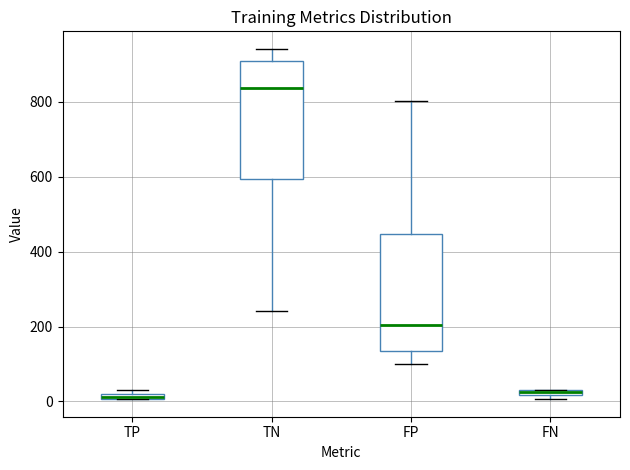

Which box has the highest median line?

TN